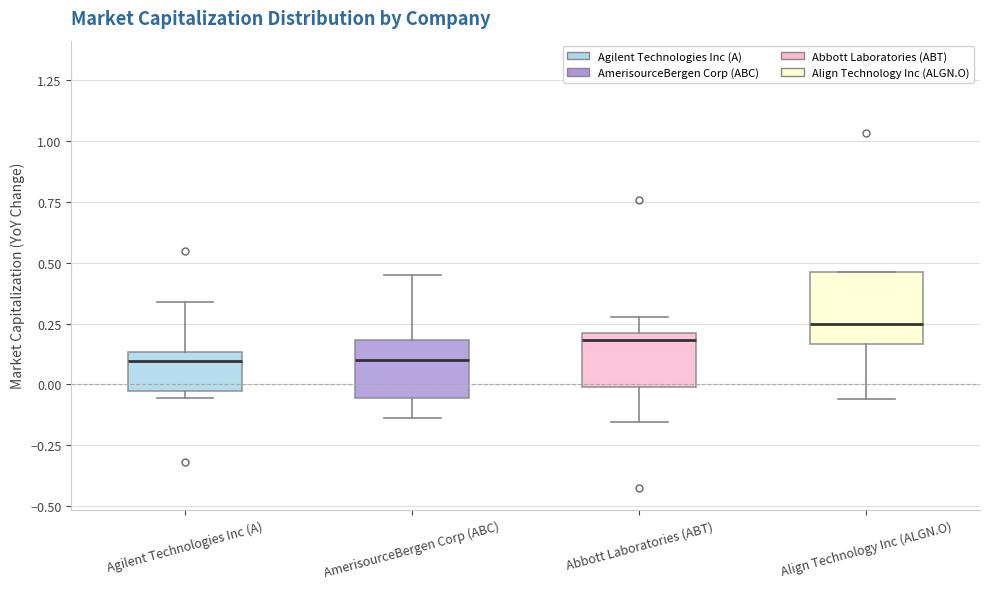

Which box is the tallest, from its lower edge to its upper edge?

Align Technology Inc (ALGN.O)